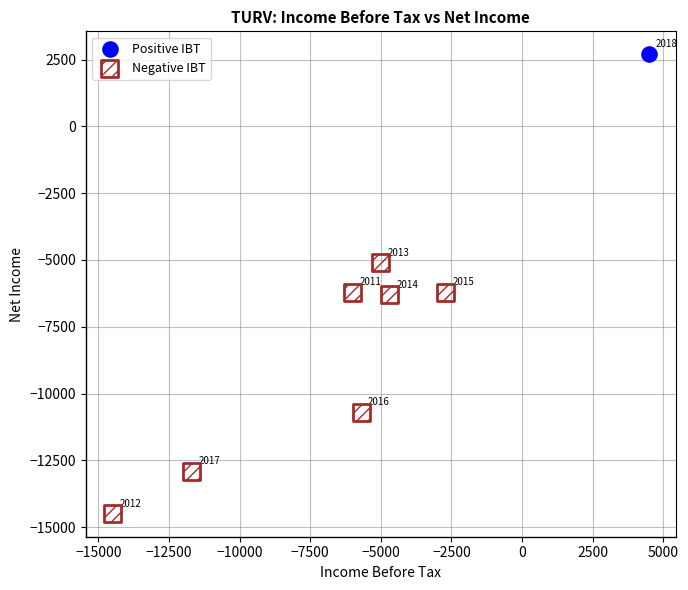

What are all the series names shown in the legend?

Positive IBT, Negative IBT